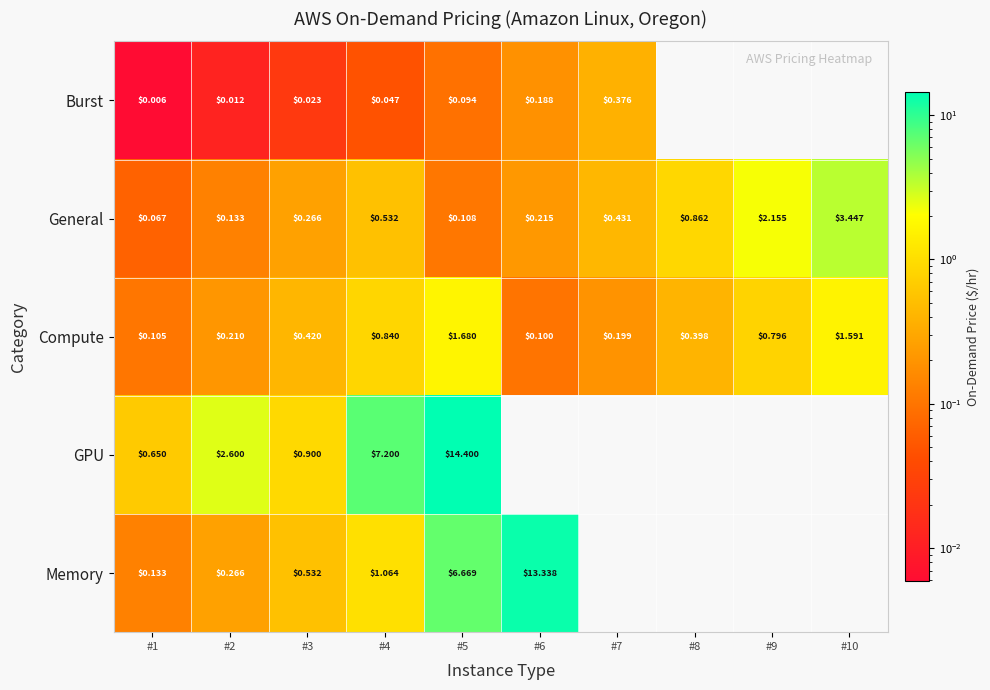

Is the value of General at #3 greater than the value of Memory at #3?

No